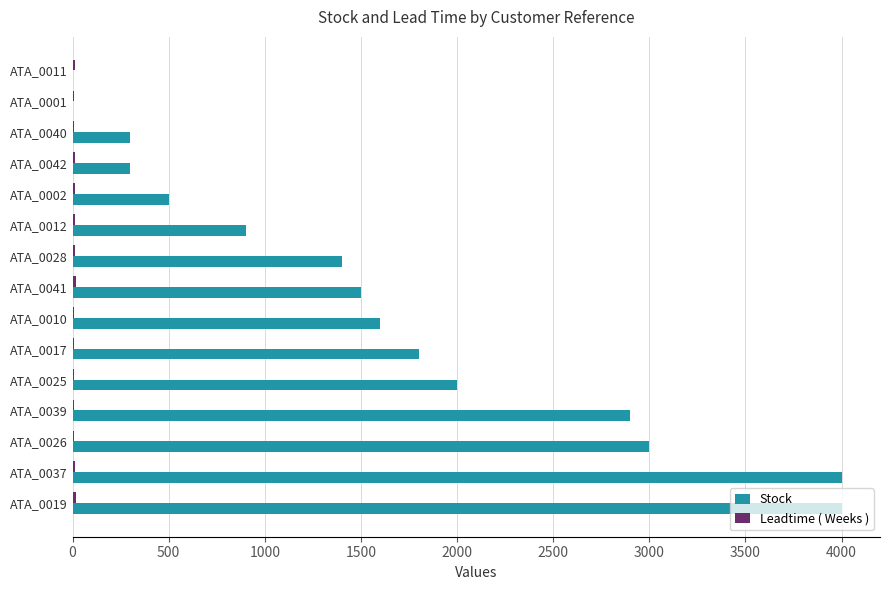

Which series has the largest total across all categories?

Stock